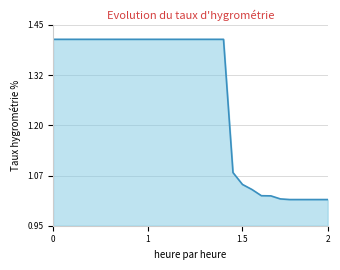

What is the difference between the maximum and minimum values?

0.4